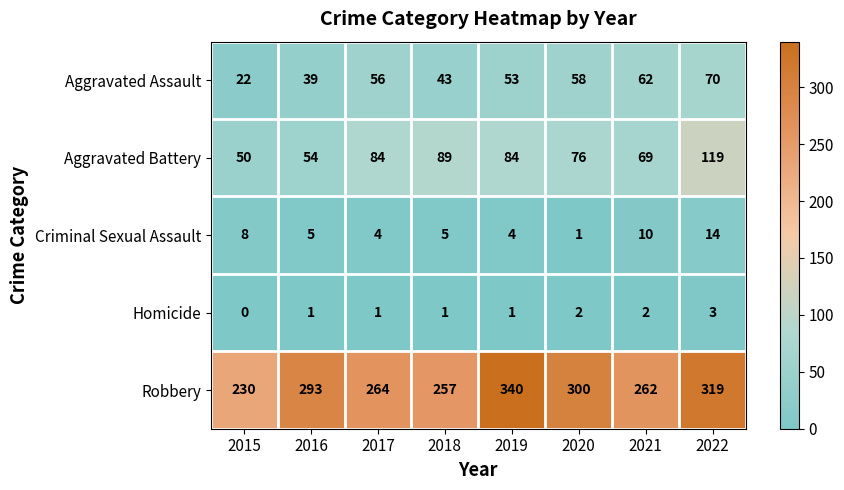

What is the sum of the Aggravated Assault values at 2015 and 2019?

75